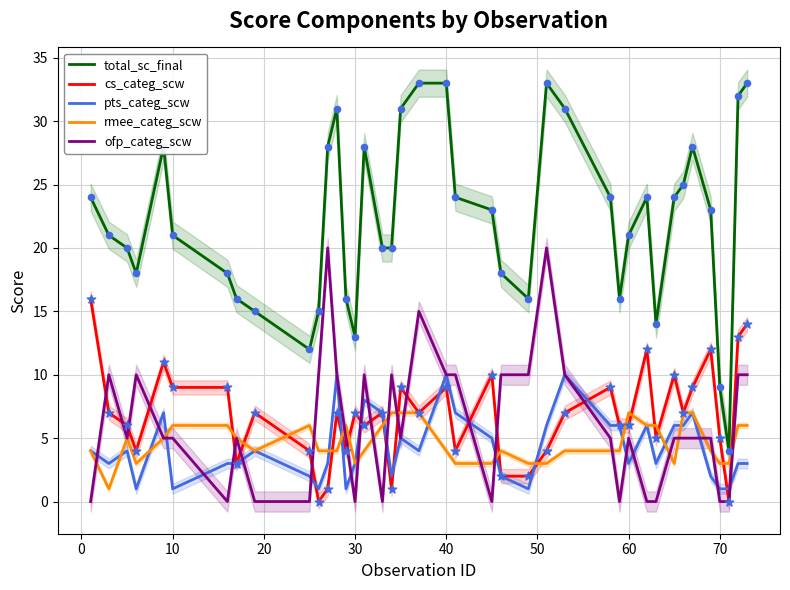

True or false: rmee_categ_scw and total_sc_final intersect in this chart.

False